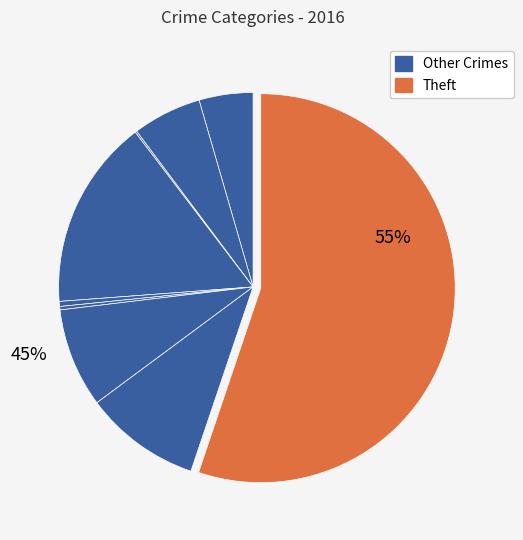

Which category has the biggest portion of the pie?

Theft